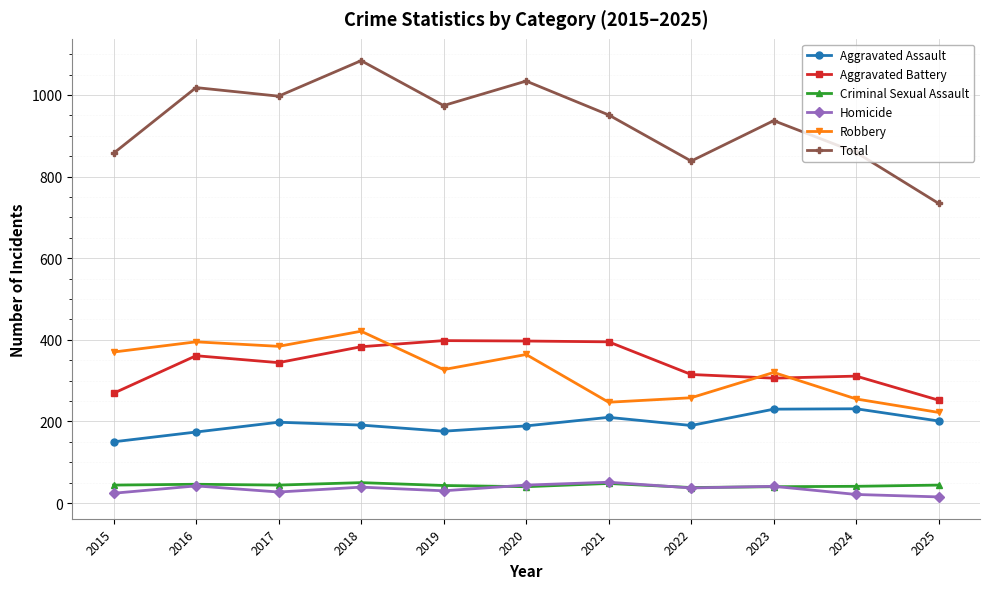

How many categories are shown in the chart?

11